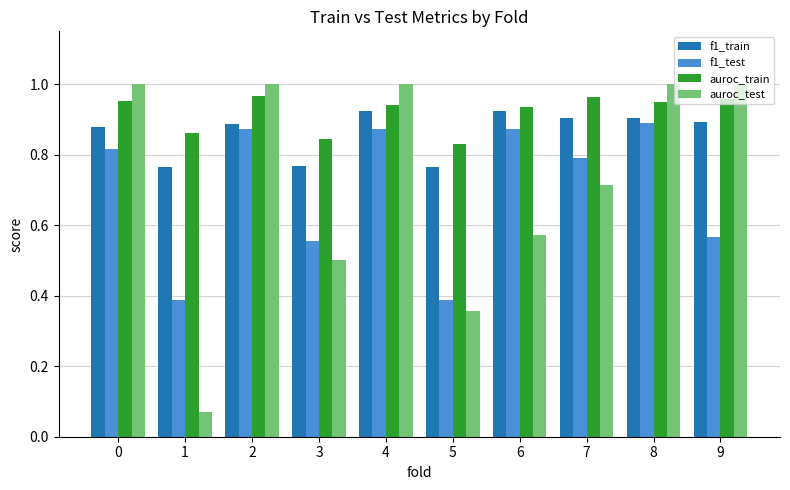

Between 1 and 4, which series saw the biggest shift?

auroc_test